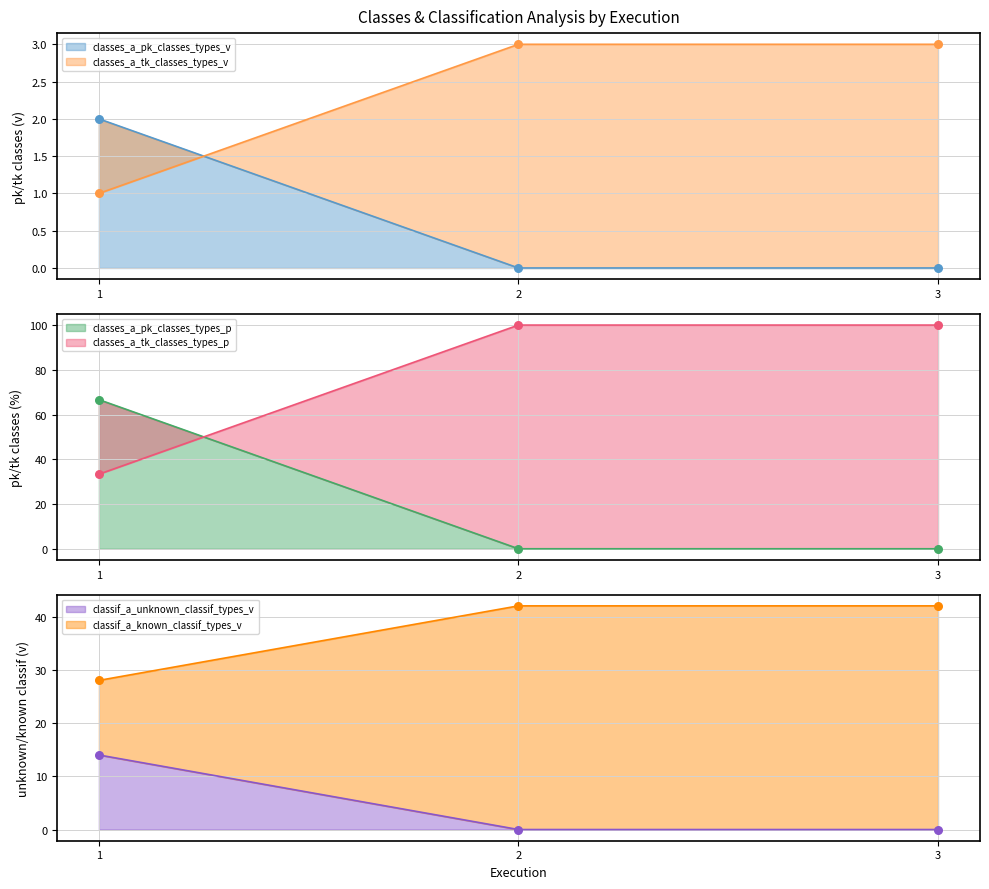

Which series has the largest total across all categories?

classif_a_known_classif_types_v